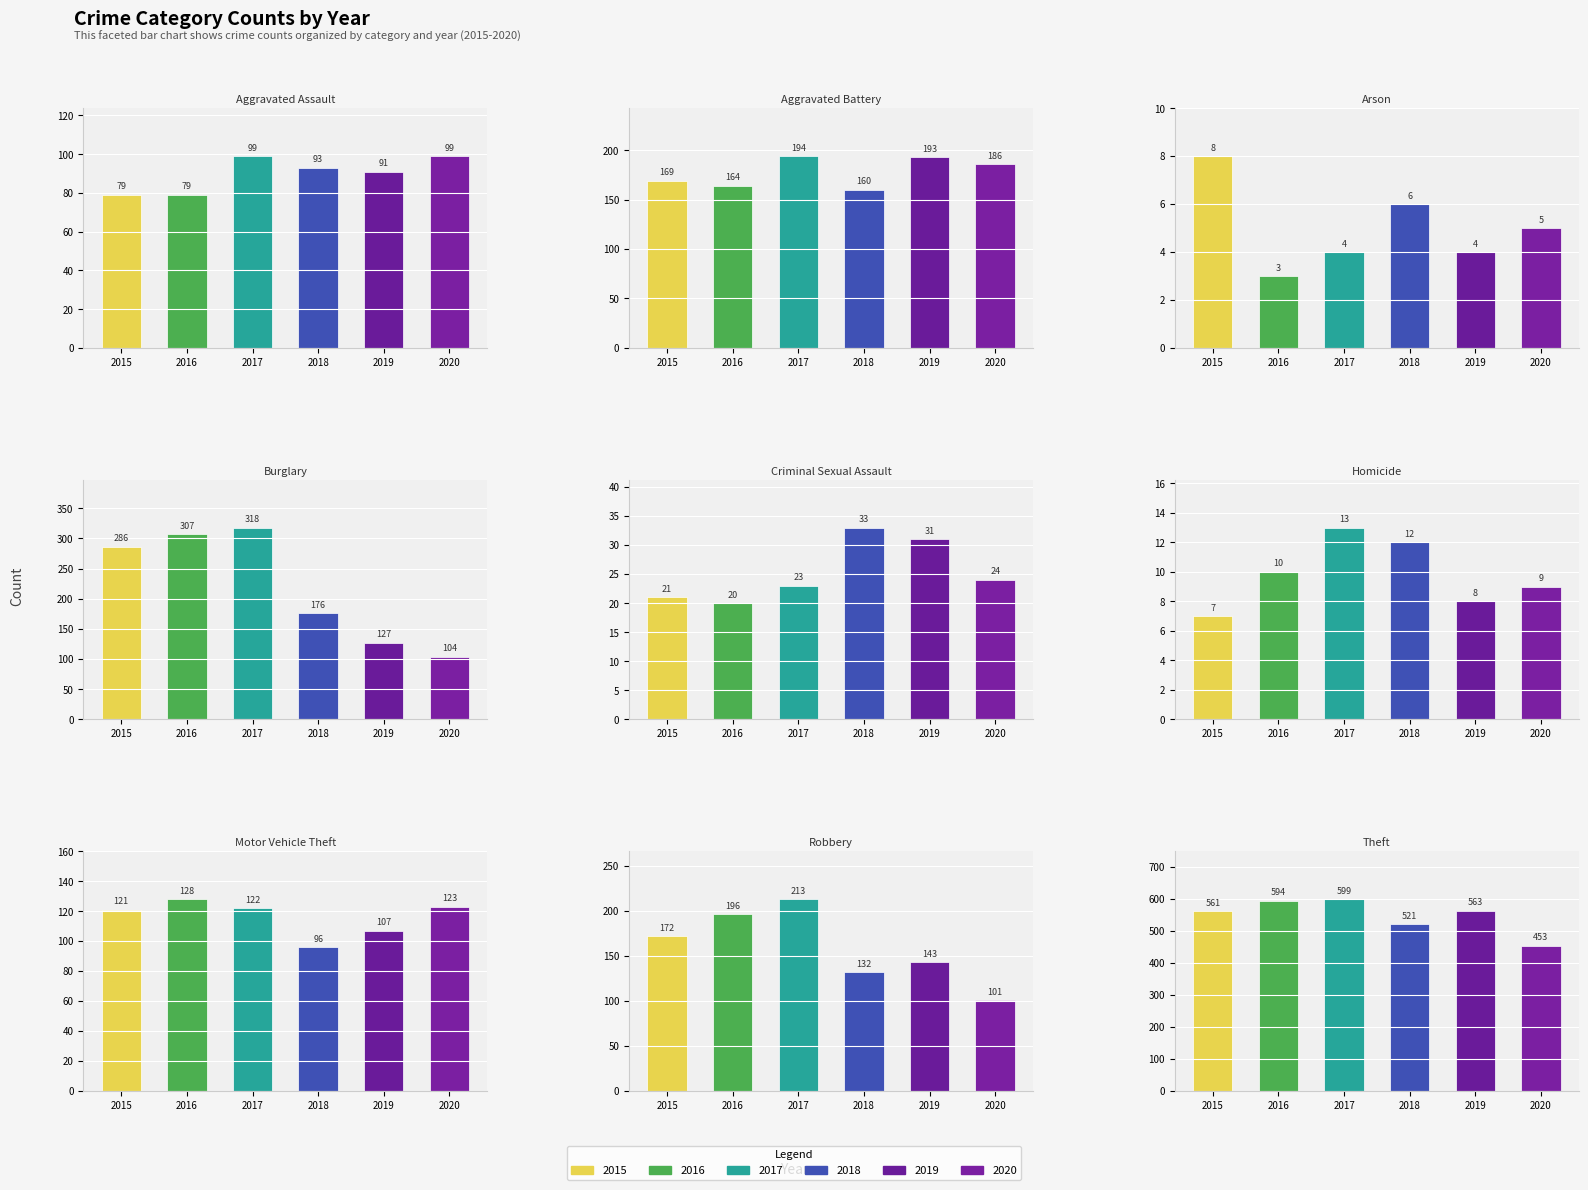

What is the label of the 7th bar from the right?

Arson